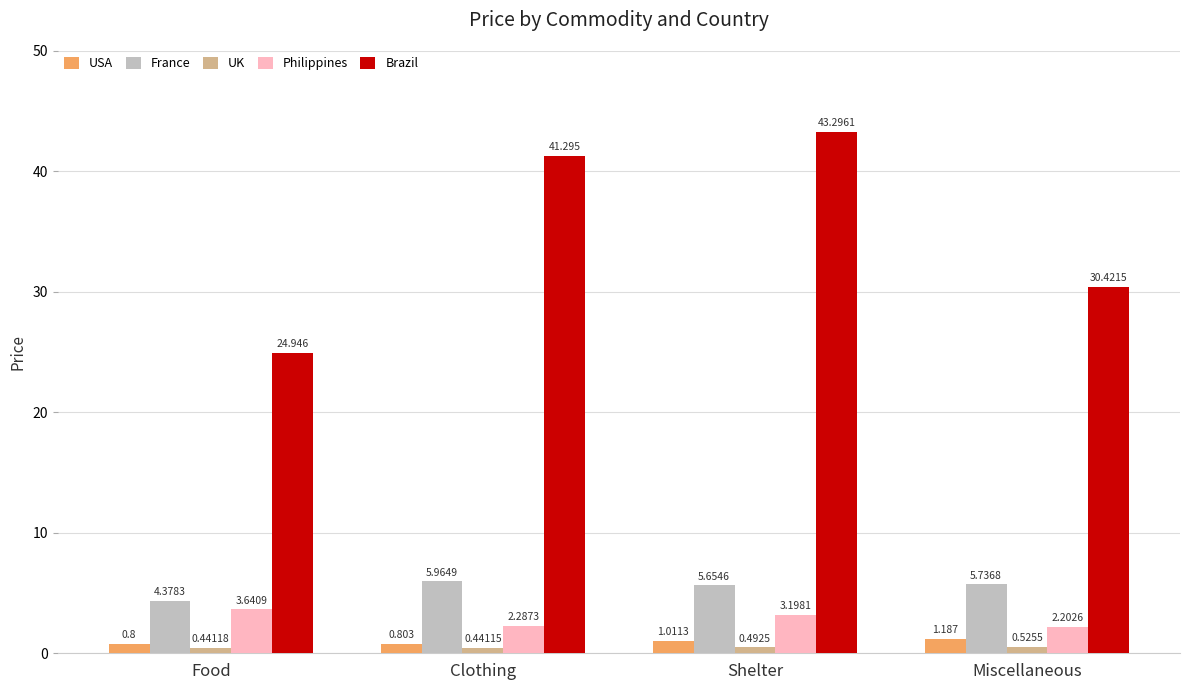

What is the greatest value displayed?

43.3